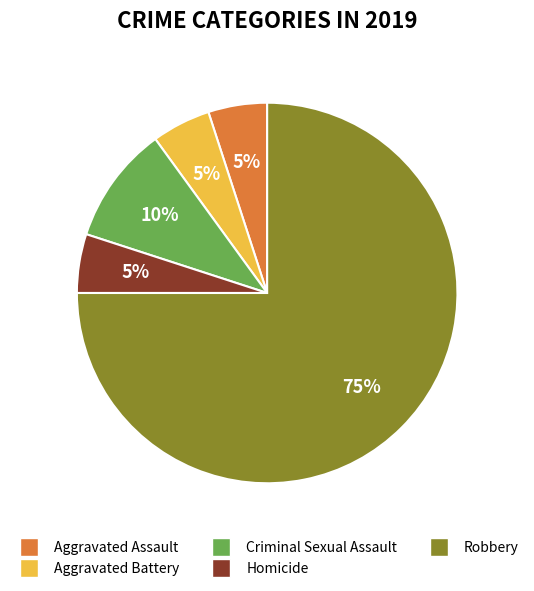

How many segments does this pie chart have?

5